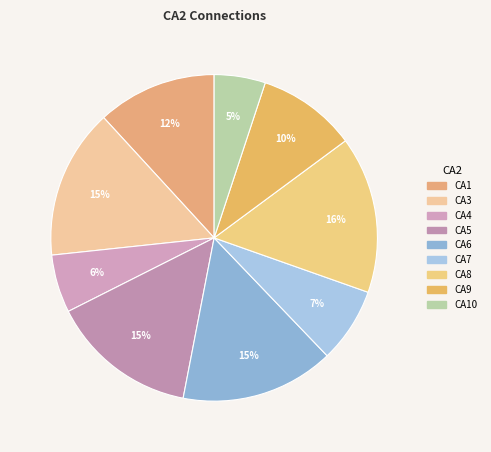

Rank the categories by value from highest to lowest.

CA8, CA6, CA3, CA5, CA1, CA9, CA7, CA4, CA10